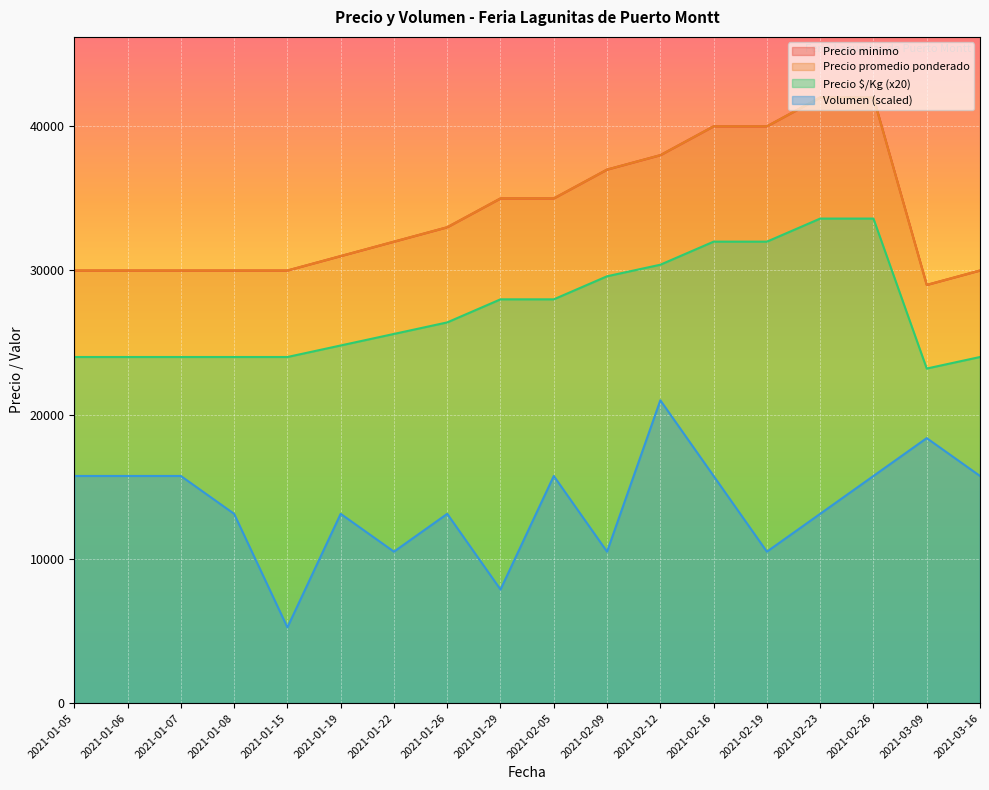

Rank the series at 2021-03-16 from lowest to highest value.

Volumen, Precio promedio ponderado, Precio minimo, Precio maximo